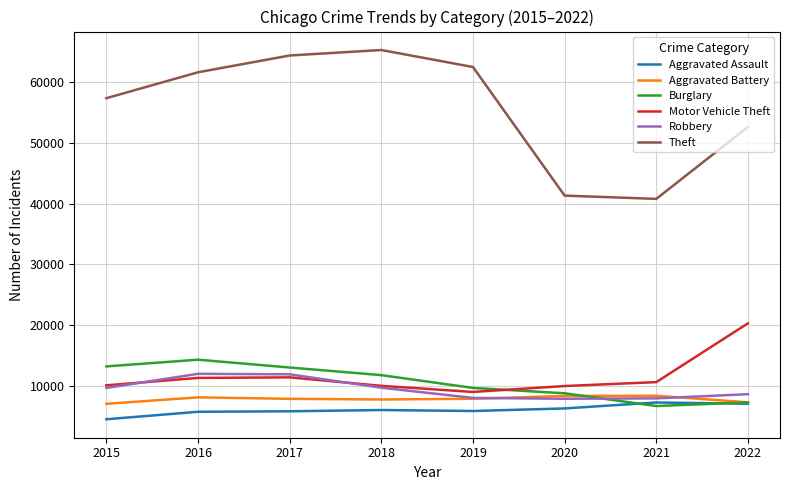

True or false: Motor Vehicle Theft and Aggravated Assault intersect in this chart.

False